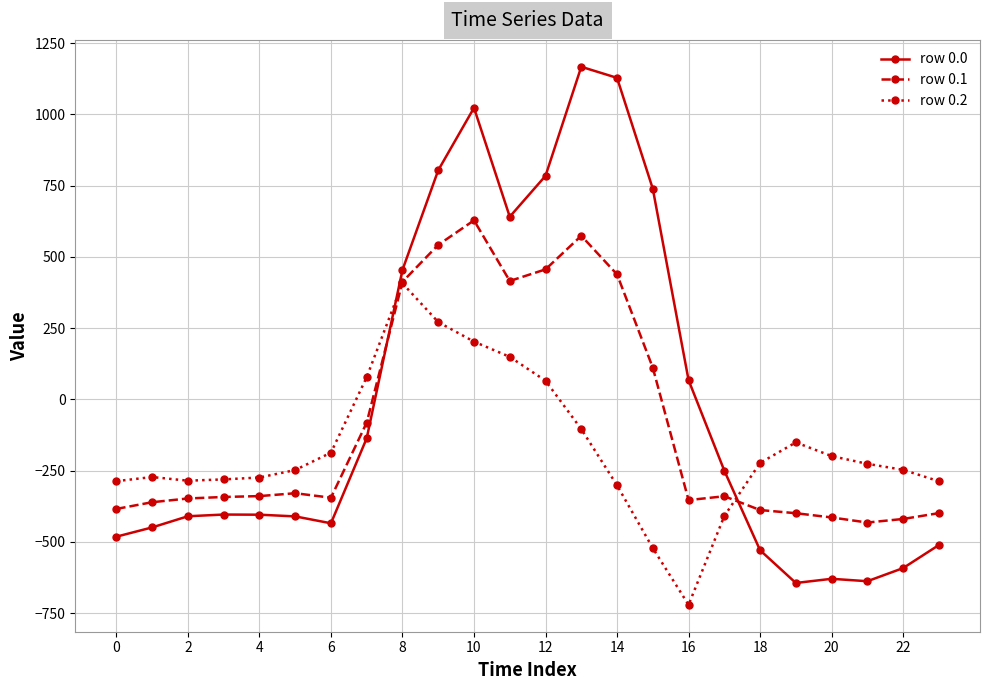

True or false: row 0.0 and row 0.2 intersect in this chart.

True